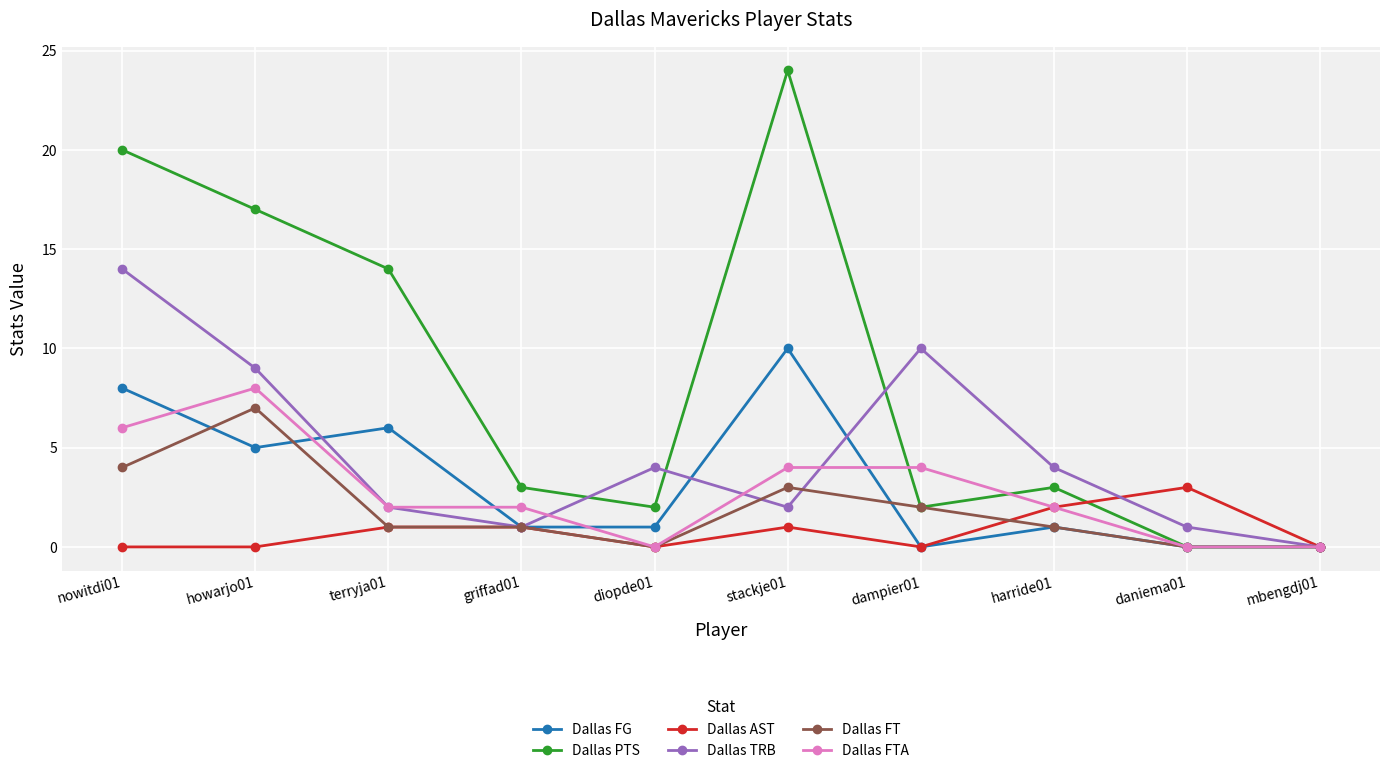

What is the label of the 2nd point from the right?

daniema01